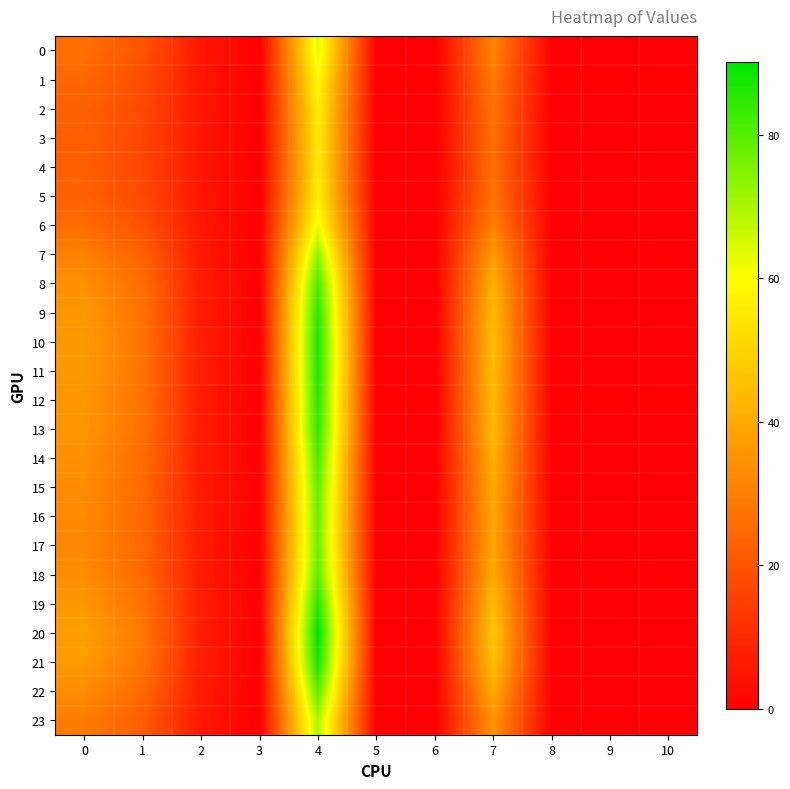

Reading right to left, what are all the values shown in this chart?

0: 10=0.0	9=0.0	8=0.0	7=31.4	6=0.0	5=0.0	4=63.6	3=0.0	2=5.5	1=19.8	0=26.3
1: 10=0.0	9=0.0	8=0.0	7=28.8	6=0.0	5=0.0	4=59.2	3=0.0	2=5.3	1=18.3	0=24.2
2: 10=0.0	9=0.0	8=0.0	7=27.1	6=0.0	5=0.0	4=56.5	3=0.0	2=5.2	1=17.3	0=22.9
3: 10=0.0	9=0.0	8=0.0	7=26.5	6=0.0	5=0.0	4=55.3	3=0.0	2=5.1	1=16.9	0=22.4
4: 10=0.0	9=0.0	8=0.0	7=26.4	6=0.0	5=0.0	4=55.2	3=0.0	2=5.1	1=16.9	0=22.3
5: 10=0.0	9=0.0	8=0.0	7=27.1	6=0.0	5=0.0	4=56.5	3=0.0	2=5.2	1=17.3	0=22.9
6: 10=0.0	9=0.0	8=0.0	7=30.5	6=0.0	5=0.0	4=62.1	3=0.0	2=5.4	1=19.3	0=25.6
7: 10=0.0	9=0.0	8=0.0	7=36.9	6=0.0	5=0.0	4=73.1	3=0.0	2=6.0	1=23.0	0=30.4
8: 10=0.0	9=0.0	8=0.0	7=41.8	6=0.0	5=0.0	4=81.4	3=0.0	2=6.6	1=25.7	0=33.9
9: 10=0.0	9=0.0	8=0.0	7=44.2	6=0.0	5=0.0	4=85.3	3=0.0	2=6.8	1=26.9	0=35.5
10: 10=0.0	9=0.0	8=0.0	7=45.1	6=0.0	5=0.0	4=86.8	3=0.0	2=6.9	1=27.4	0=36.1
11: 10=0.0	9=0.0	8=0.0	7=44.9	6=0.0	5=0.0	4=86.4	3=0.0	2=6.9	1=27.3	0=36.0
12: 10=0.0	9=0.0	8=0.0	7=44.3	6=0.0	5=0.0	4=85.4	3=0.0	2=6.8	1=26.9	0=35.6
13: 10=0.0	9=0.0	8=0.0	7=43.9	6=0.0	5=0.0	4=84.8	3=0.0	2=6.8	1=26.7	0=35.3
14: 10=0.0	9=0.0	8=0.0	7=41.7	6=0.0	5=0.0	4=81.2	3=0.0	2=6.5	1=25.6	0=33.8
15: 10=0.0	9=0.0	8=0.0	7=40.4	6=0.0	5=0.0	4=79.0	3=0.0	2=6.4	1=24.9	0=32.9
16: 10=0.0	9=0.0	8=0.0	7=39.6	6=0.0	5=0.0	4=77.7	3=0.0	2=6.3	1=24.5	0=32.4
17: 10=0.0	9=0.0	8=0.0	7=39.4	6=0.0	5=0.0	4=77.3	3=0.0	2=6.3	1=24.3	0=32.2
18: 10=0.0	9=0.0	8=0.0	7=40.5	6=0.0	5=0.0	4=79.2	3=0.0	2=6.4	1=25.0	0=33.0
19: 10=0.0	9=0.0	8=0.0	7=44.5	6=0.0	5=0.0	4=85.7	3=0.0	2=6.9	1=27.0	0=35.7
20: 10=0.0	9=0.0	8=0.0	7=47.3	6=0.0	5=0.0	4=90.1	3=0.0	2=7.2	1=28.5	0=37.5
21: 10=0.0	9=0.0	8=0.0	7=45.7	6=0.0	5=0.0	4=87.7	3=0.0	2=7.0	1=27.7	0=36.5
22: 10=0.0	9=0.0	8=0.0	7=40.5	6=0.0	5=0.0	4=79.1	3=0.0	2=6.4	1=24.9	0=33.0
23: 10=0.0	9=0.0	8=0.0	7=35.2	6=0.0	5=0.0	4=70.1	3=0.0	2=5.9	1=22.0	0=29.1